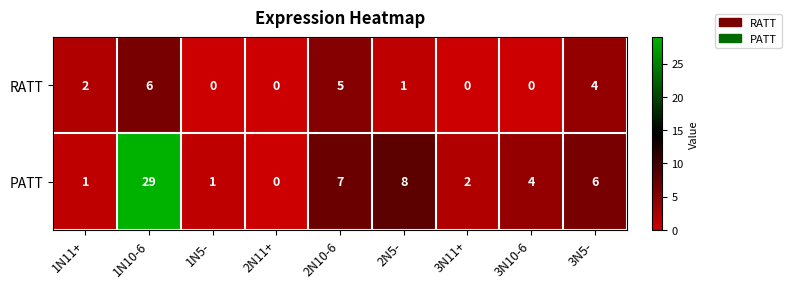

At which category is the sum across all series the highest?

1N10-6